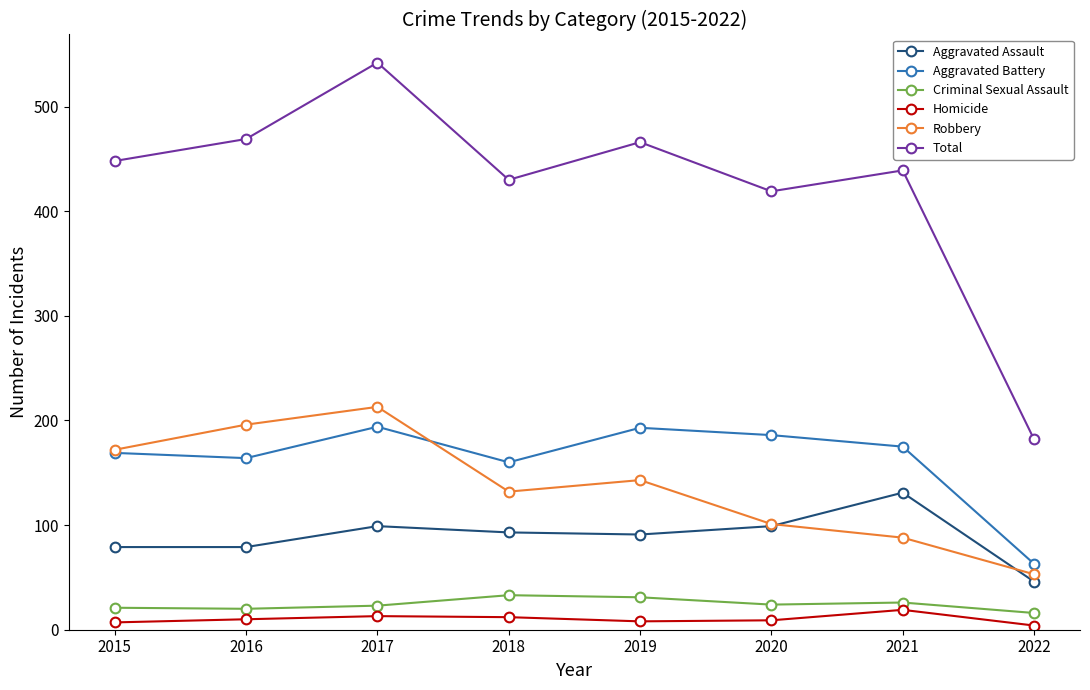

What is the total value across all series at 2021?

878